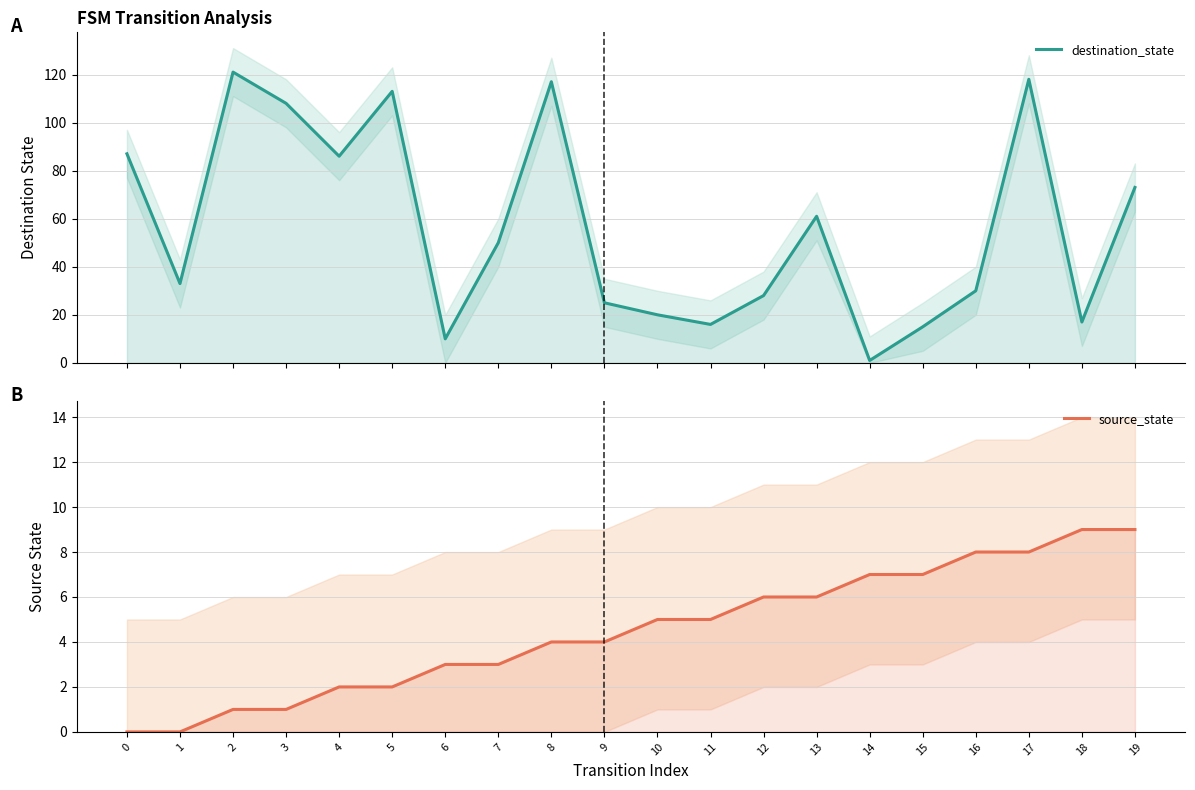

The destination_state series shows 38 at 12. True or false?

False